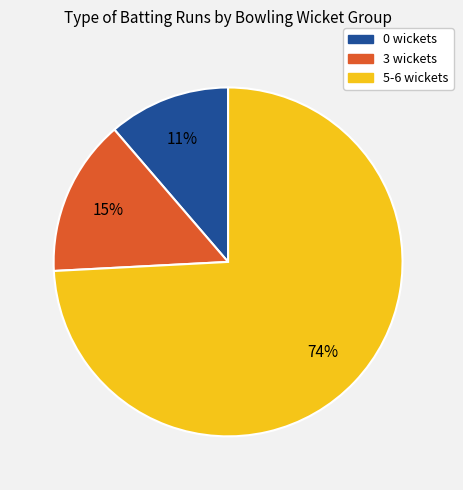

How many slices are in this pie chart?

3